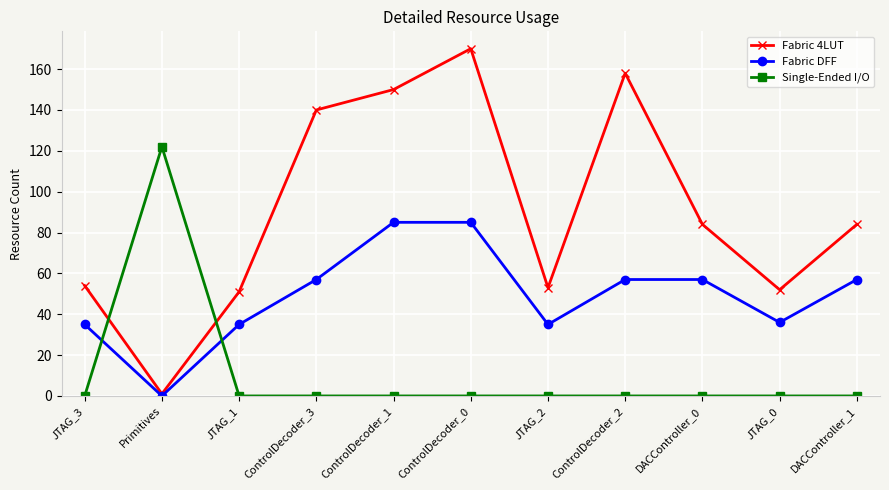

Does the chart display data point markers on the line(s)?

Yes